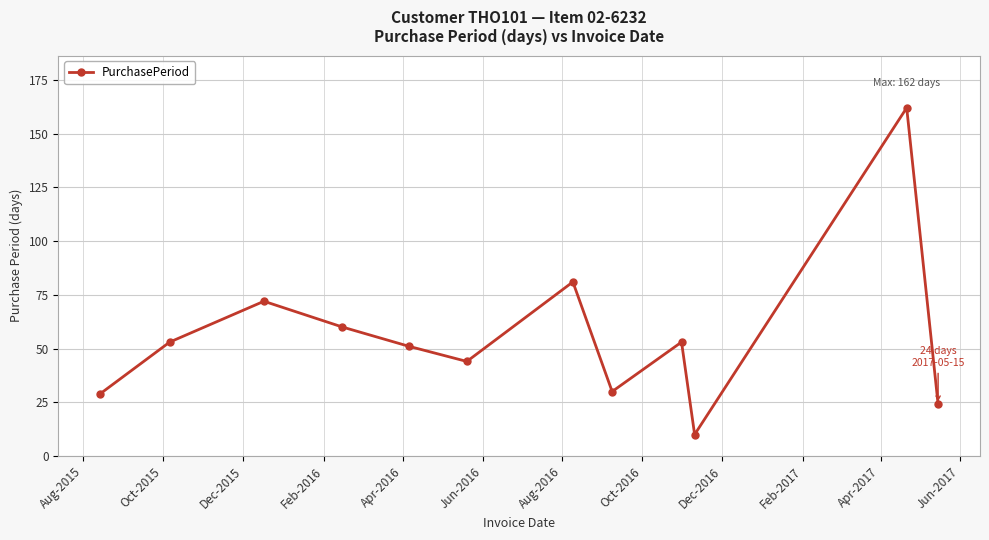

How many distinct data groups are displayed?

1